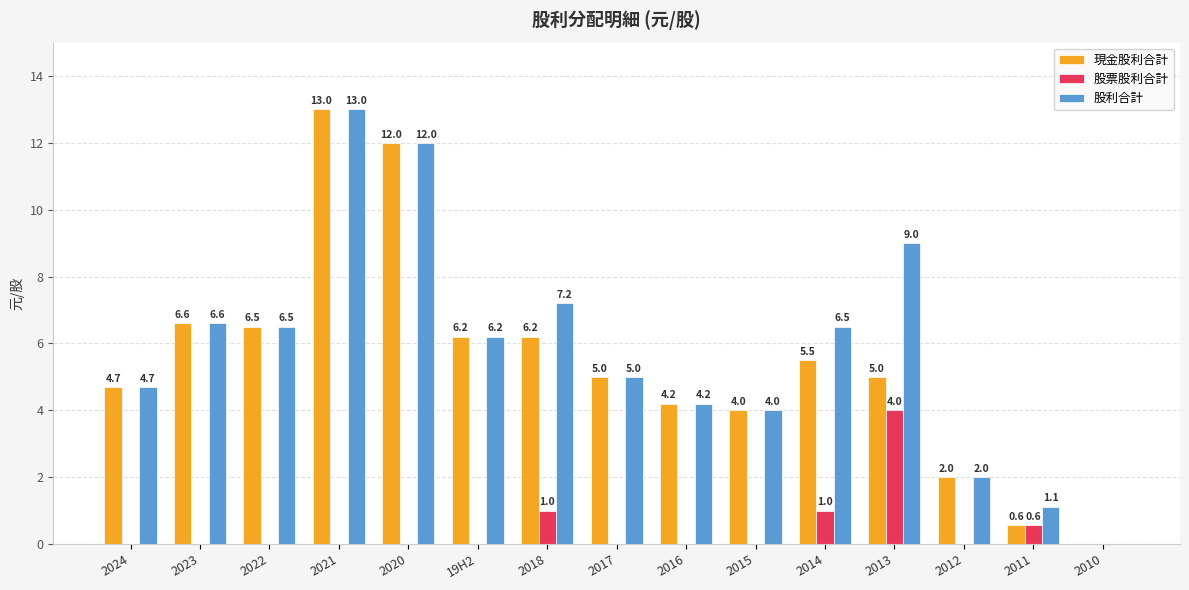

Between 2023 and 2013, which series saw the biggest shift?

股票股利合計